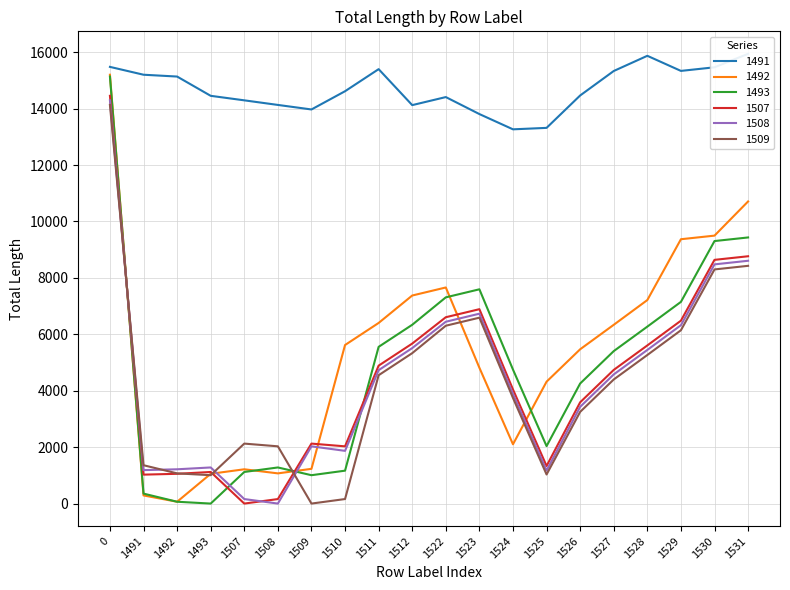

Which category has the lowest value across all series?

1493